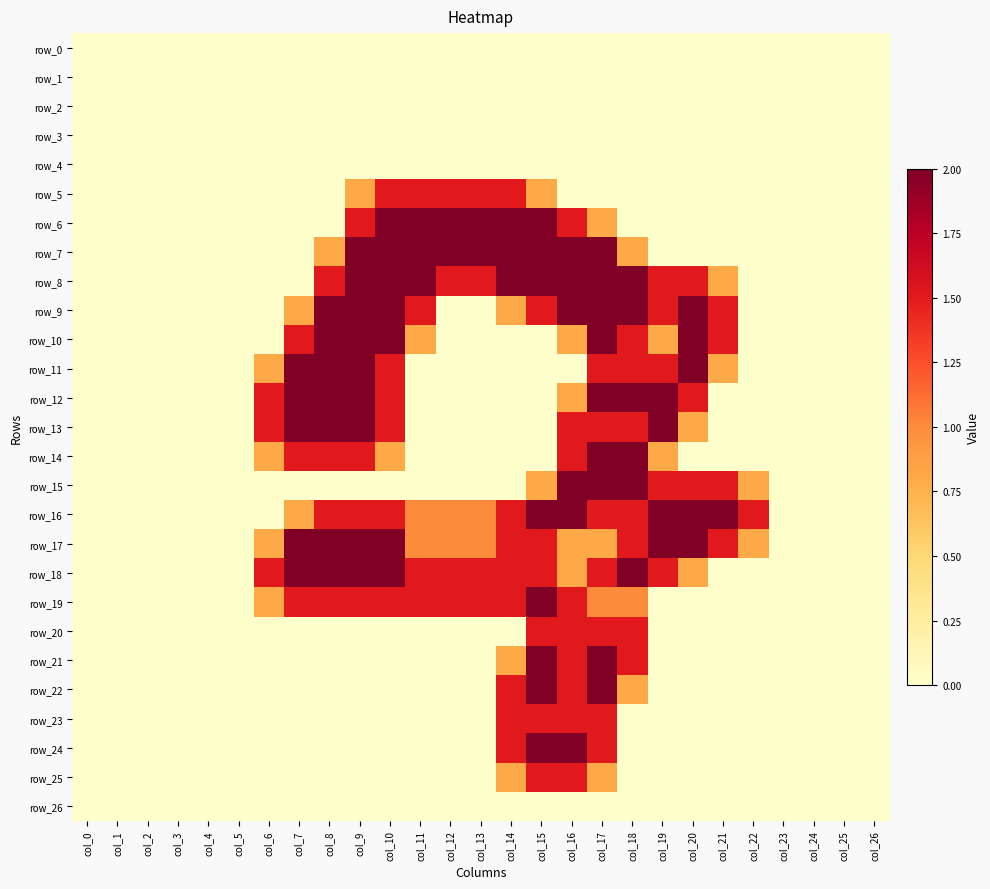

Reading right to left, extract all data points from this chart.

row_0: 0.0	0.0	0.0	0.0	0.0	0.0	0.0	0.0	0.0	0.0	0.0	0.0	0.0	0.0	0.0	0.0	0.0	0.0	0.0	0.0	0.0	0.0	0.0	0.0	0.0	0.0	0.0
row_1: 0.0	0.0	0.0	0.0	0.0	0.0	0.0	0.0	0.0	0.0	0.0	0.0	0.0	0.0	0.0	0.0	0.0	0.0	0.0	0.0	0.0	0.0	0.0	0.0	0.0	0.0	0.0
row_2: 0.0	0.0	0.0	0.0	0.0	0.0	0.0	0.0	0.0	0.0	0.0	0.0	0.0	0.0	0.0	0.0	0.0	0.0	0.0	0.0	0.0	0.0	0.0	0.0	0.0	0.0	0.0
row_3: 0.0	0.0	0.0	0.0	0.0	0.0	0.0	0.0	0.0	0.0	0.0	0.0	0.0	0.0	0.0	0.0	0.0	0.0	0.0	0.0	0.0	0.0	0.0	0.0	0.0	0.0	0.0
row_4: 0.0	0.0	0.0	0.0	0.0	0.0	0.0	0.0	0.0	0.0	0.0	0.0	0.0	0.0	0.0	0.0	0.0	0.0	0.0	0.0	0.0	0.0	0.0	0.0	0.0	0.0	0.0
row_5: 0.0	0.0	0.0	0.0	0.0	0.0	0.0	0.0	0.0	0.0	0.0	0.8	1.5	1.5	1.5	1.5	1.5	0.8	0.0	0.0	0.0	0.0	0.0	0.0	0.0	0.0	0.0
row_6: 0.0	0.0	0.0	0.0	0.0	0.0	0.0	0.0	0.0	0.8	1.5	2.0	2.0	2.0	2.0	2.0	2.0	1.5	0.0	0.0	0.0	0.0	0.0	0.0	0.0	0.0	0.0
row_7: 0.0	0.0	0.0	0.0	0.0	0.0	0.0	0.0	0.8	2.0	2.0	2.0	2.0	2.0	2.0	2.0	2.0	2.0	0.8	0.0	0.0	0.0	0.0	0.0	0.0	0.0	0.0
row_8: 0.0	0.0	0.0	0.0	0.0	0.8	1.5	1.5	2.0	2.0	2.0	2.0	2.0	1.5	1.5	2.0	2.0	2.0	1.5	0.0	0.0	0.0	0.0	0.0	0.0	0.0	0.0
row_9: 0.0	0.0	0.0	0.0	0.0	1.5	2.0	1.5	2.0	2.0	2.0	1.5	0.8	0.0	0.0	1.5	2.0	2.0	2.0	0.8	0.0	0.0	0.0	0.0	0.0	0.0	0.0
row_10: 0.0	0.0	0.0	0.0	0.0	1.5	2.0	0.8	1.5	2.0	0.8	0.0	0.0	0.0	0.0	0.8	2.0	2.0	2.0	1.5	0.0	0.0	0.0	0.0	0.0	0.0	0.0
row_11: 0.0	0.0	0.0	0.0	0.0	0.8	2.0	1.5	1.5	1.5	0.0	0.0	0.0	0.0	0.0	0.0	1.5	2.0	2.0	2.0	0.8	0.0	0.0	0.0	0.0	0.0	0.0
row_12: 0.0	0.0	0.0	0.0	0.0	0.0	1.5	2.0	2.0	2.0	0.8	0.0	0.0	0.0	0.0	0.0	1.5	2.0	2.0	2.0	1.5	0.0	0.0	0.0	0.0	0.0	0.0
row_13: 0.0	0.0	0.0	0.0	0.0	0.0	0.8	2.0	1.5	1.5	1.5	0.0	0.0	0.0	0.0	0.0	1.5	2.0	2.0	2.0	1.5	0.0	0.0	0.0	0.0	0.0	0.0
row_14: 0.0	0.0	0.0	0.0	0.0	0.0	0.0	0.8	2.0	2.0	1.5	0.0	0.0	0.0	0.0	0.0	0.8	1.5	1.5	1.5	0.8	0.0	0.0	0.0	0.0	0.0	0.0
row_15: 0.0	0.0	0.0	0.0	0.8	1.5	1.5	1.5	2.0	2.0	2.0	0.8	0.0	0.0	0.0	0.0	0.0	0.0	0.0	0.0	0.0	0.0	0.0	0.0	0.0	0.0	0.0
row_16: 0.0	0.0	0.0	0.0	1.5	2.0	2.0	2.0	1.5	1.5	2.0	2.0	1.5	1.0	1.0	1.0	1.5	1.5	1.5	0.8	0.0	0.0	0.0	0.0	0.0	0.0	0.0
row_17: 0.0	0.0	0.0	0.0	0.8	1.5	2.0	2.0	1.5	0.8	0.8	1.5	1.5	1.0	1.0	1.0	2.0	2.0	2.0	2.0	0.8	0.0	0.0	0.0	0.0	0.0	0.0
row_18: 0.0	0.0	0.0	0.0	0.0	0.0	0.8	1.5	2.0	1.5	0.8	1.5	1.5	1.5	1.5	1.5	2.0	2.0	2.0	2.0	1.5	0.0	0.0	0.0	0.0	0.0	0.0
row_19: 0.0	0.0	0.0	0.0	0.0	0.0	0.0	0.0	1.0	1.0	1.5	2.0	1.5	1.5	1.5	1.5	1.5	1.5	1.5	1.5	0.8	0.0	0.0	0.0	0.0	0.0	0.0
row_20: 0.0	0.0	0.0	0.0	0.0	0.0	0.0	0.0	1.5	1.5	1.5	1.5	0.0	0.0	0.0	0.0	0.0	0.0	0.0	0.0	0.0	0.0	0.0	0.0	0.0	0.0	0.0
row_21: 0.0	0.0	0.0	0.0	0.0	0.0	0.0	0.0	1.5	2.0	1.5	2.0	0.8	0.0	0.0	0.0	0.0	0.0	0.0	0.0	0.0	0.0	0.0	0.0	0.0	0.0	0.0
row_22: 0.0	0.0	0.0	0.0	0.0	0.0	0.0	0.0	0.8	2.0	1.5	2.0	1.5	0.0	0.0	0.0	0.0	0.0	0.0	0.0	0.0	0.0	0.0	0.0	0.0	0.0	0.0
row_23: 0.0	0.0	0.0	0.0	0.0	0.0	0.0	0.0	0.0	1.5	1.5	1.5	1.5	0.0	0.0	0.0	0.0	0.0	0.0	0.0	0.0	0.0	0.0	0.0	0.0	0.0	0.0
row_24: 0.0	0.0	0.0	0.0	0.0	0.0	0.0	0.0	0.0	1.5	2.0	2.0	1.5	0.0	0.0	0.0	0.0	0.0	0.0	0.0	0.0	0.0	0.0	0.0	0.0	0.0	0.0
row_25: 0.0	0.0	0.0	0.0	0.0	0.0	0.0	0.0	0.0	0.8	1.5	1.5	0.8	0.0	0.0	0.0	0.0	0.0	0.0	0.0	0.0	0.0	0.0	0.0	0.0	0.0	0.0
row_26: 0.0	0.0	0.0	0.0	0.0	0.0	0.0	0.0	0.0	0.0	0.0	0.0	0.0	0.0	0.0	0.0	0.0	0.0	0.0	0.0	0.0	0.0	0.0	0.0	0.0	0.0	0.0